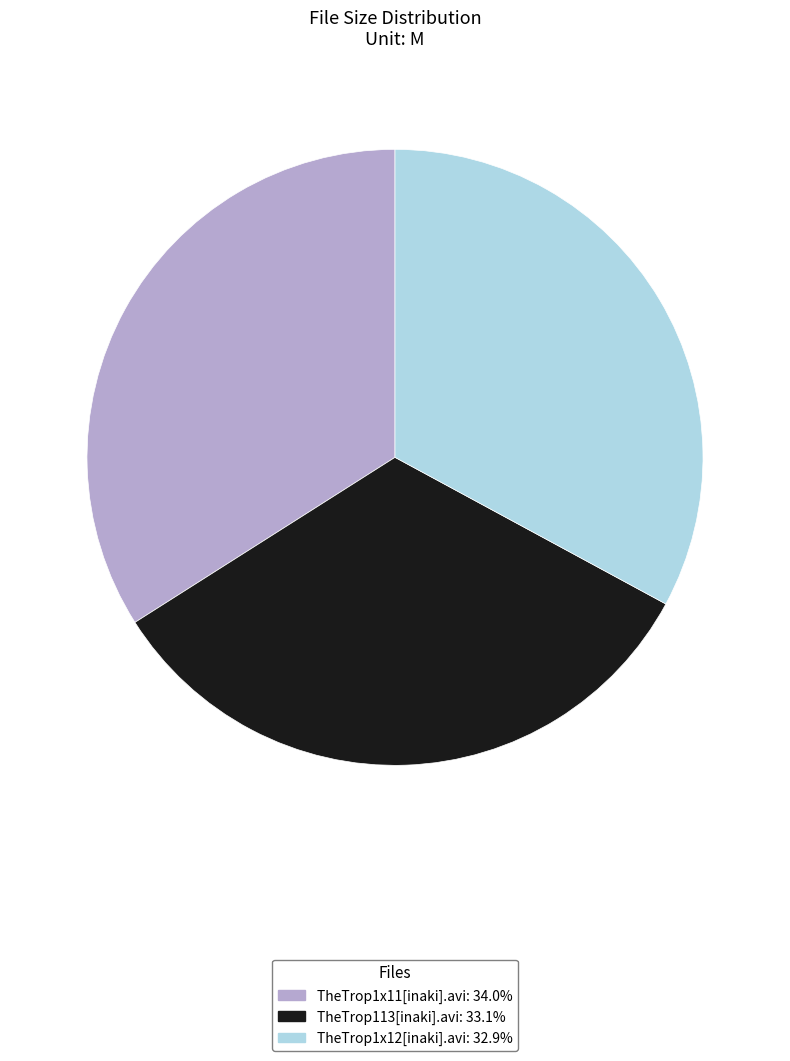

Between TheTrop1x11[inaki].avi and TheTrop113[inaki].avi, which is larger?

TheTrop1x11[inaki].avi